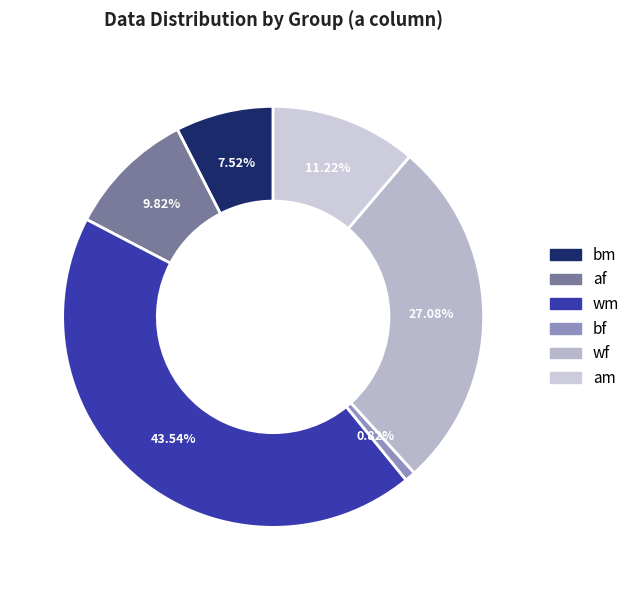

Count the number of slices in the pie.

6